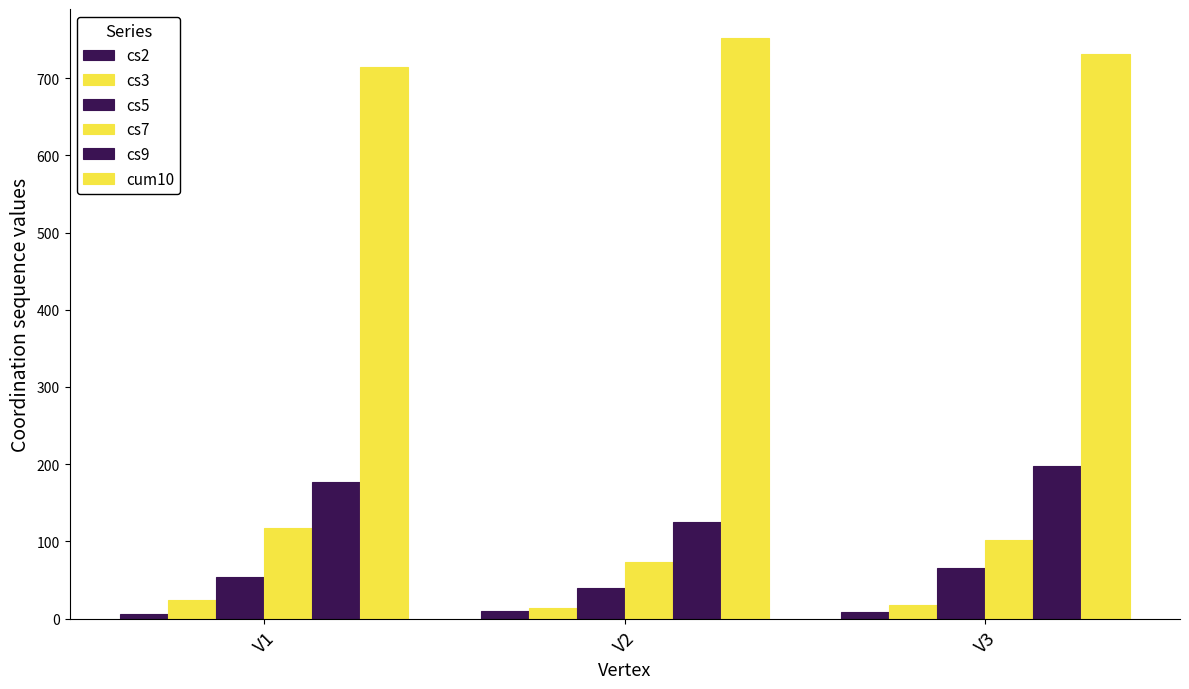

Is the value of cs9 at V1 greater than the value of cum10 at V2?

No